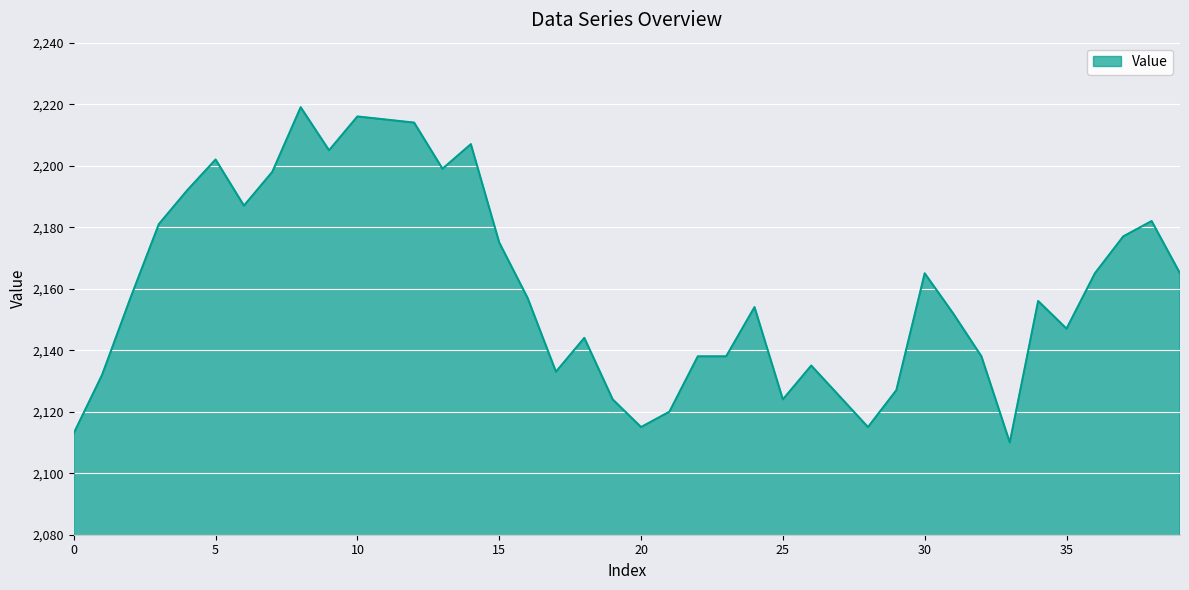

What is the maximum value shown in the chart?

2219